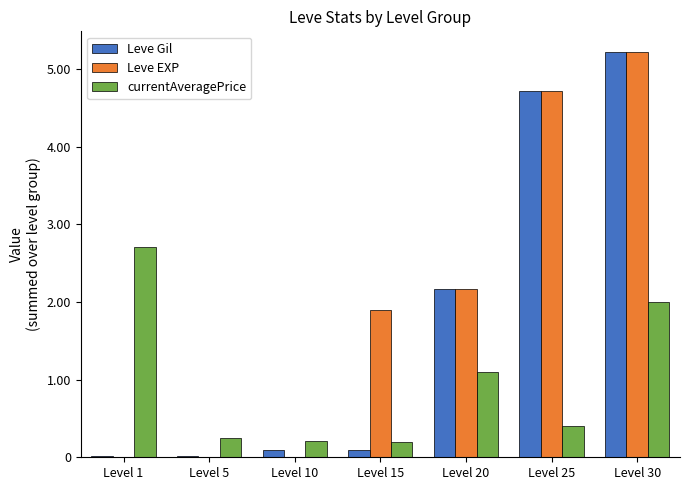

Is the value of Leve EXP at Level 25 greater than the value of currentAveragePrice at Level 20?

Yes